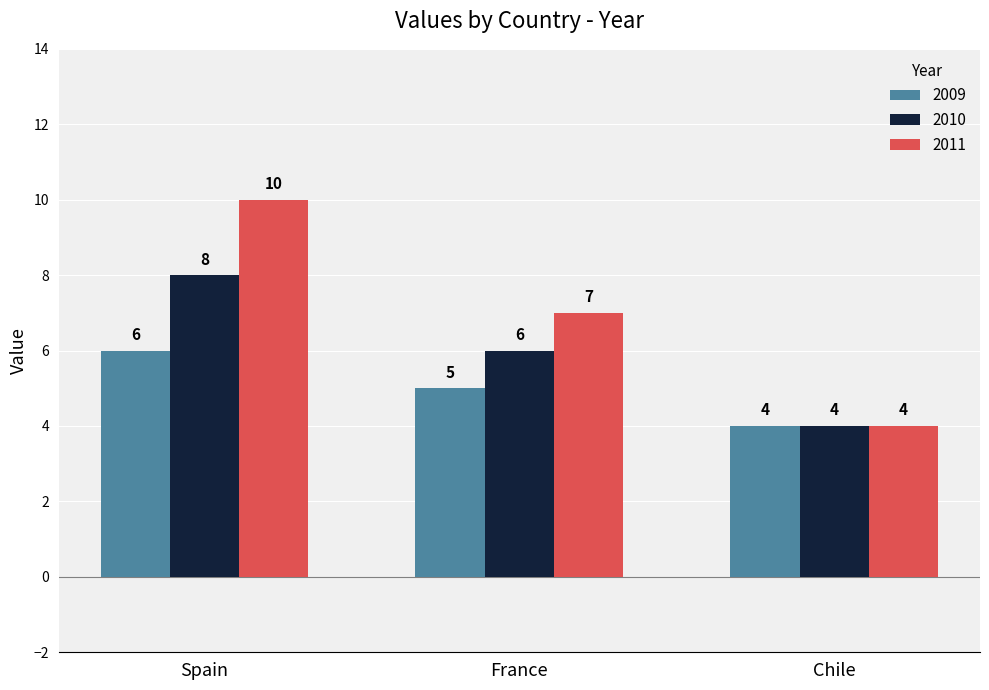

Reading right to left, extract all data points from this chart.

2009: Chile=4	France=5	Spain=6
2010: Chile=4	France=6	Spain=8
2011: Chile=4	France=7	Spain=10